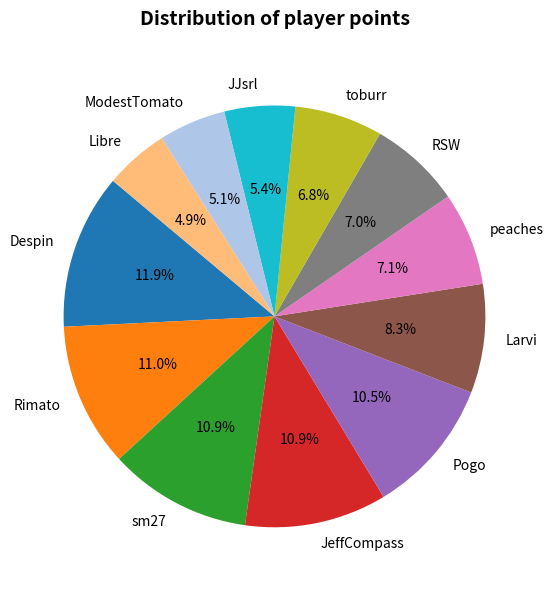

How many slices are in this pie chart?

12